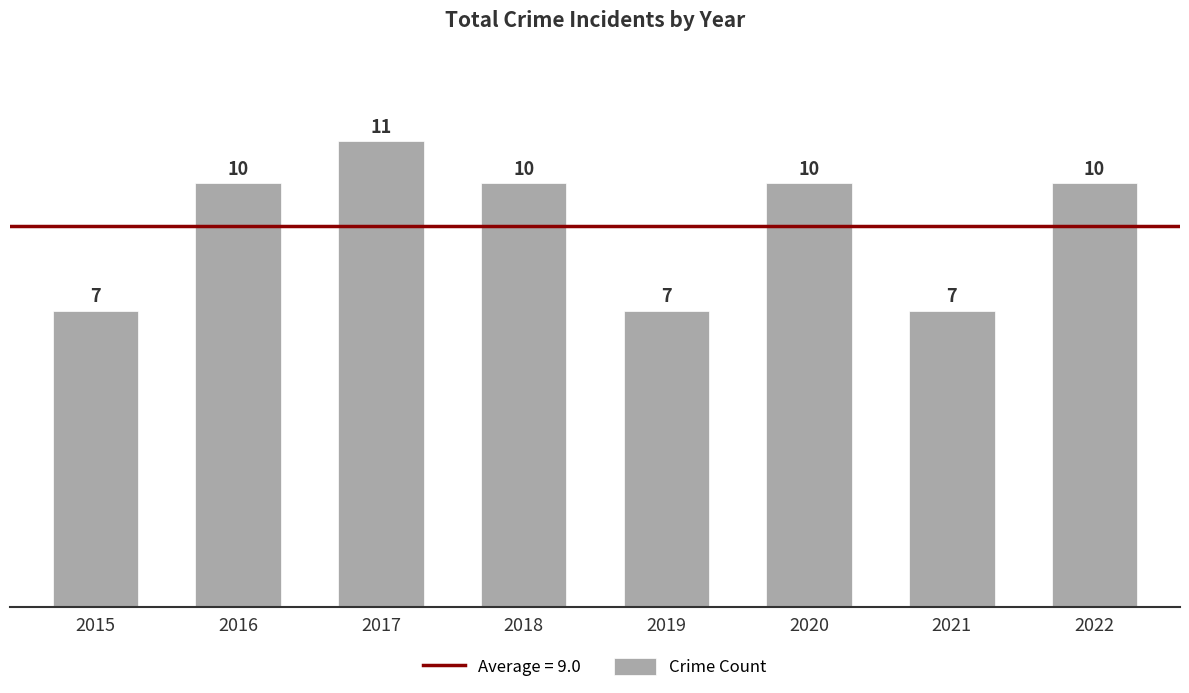

How many categories are shown in the chart?

8